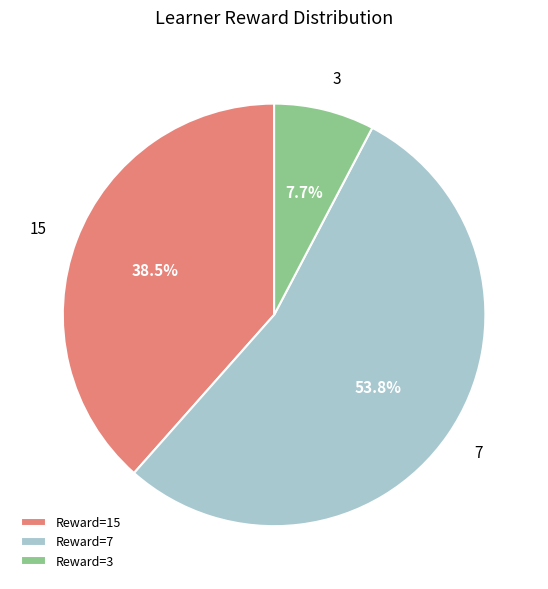

Between 15 and 3, which is larger?

15